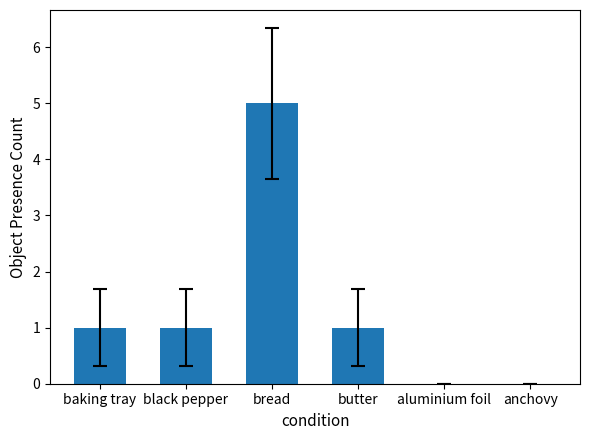

What is the sum of all values?

8